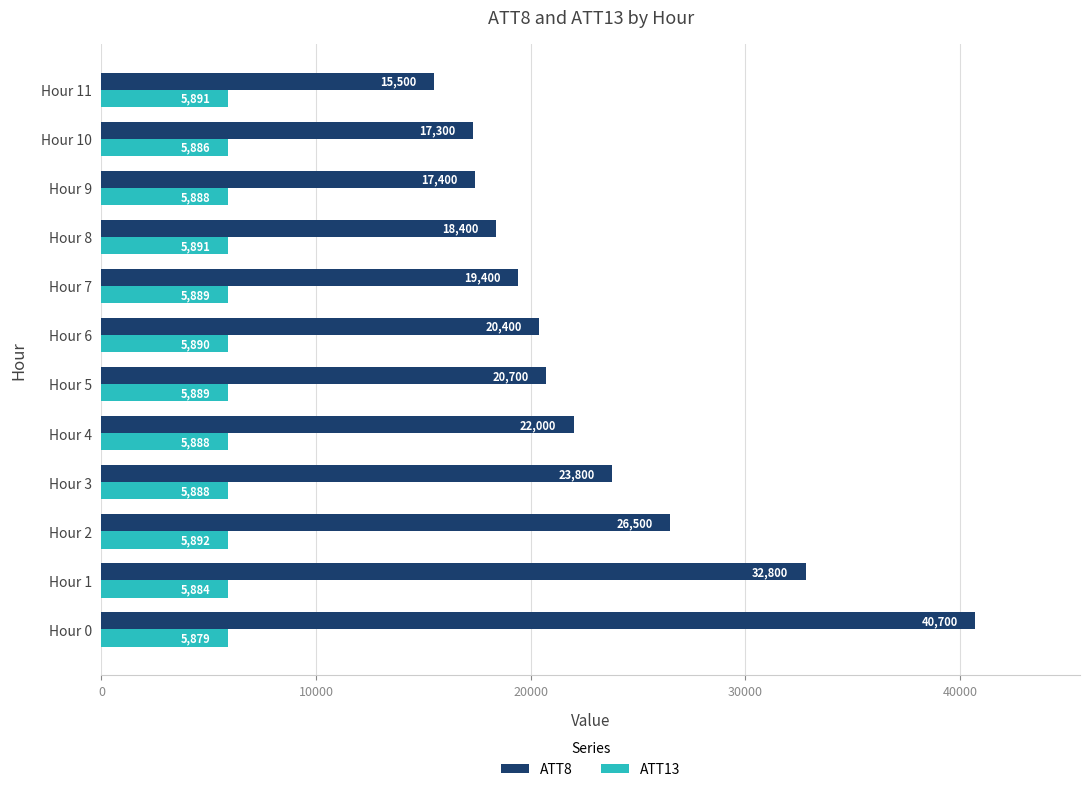

At which label is ATT8 closest to 28100?

Hour 2